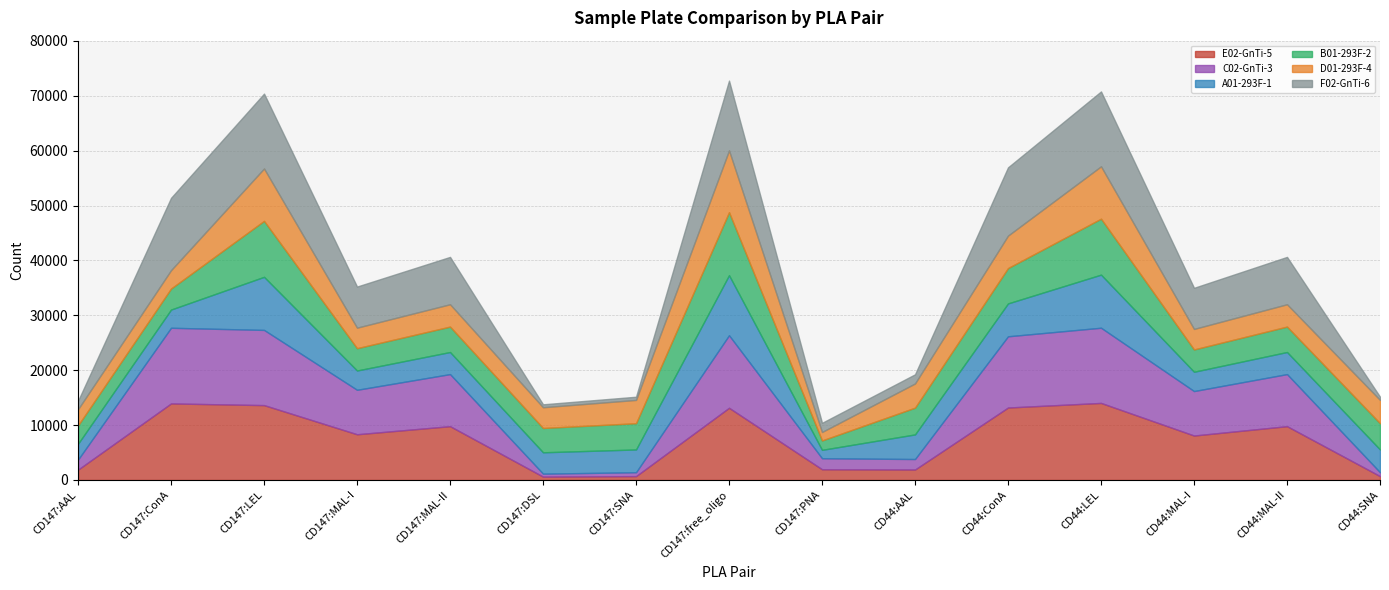

What position from the right is CD147:PNA?

7